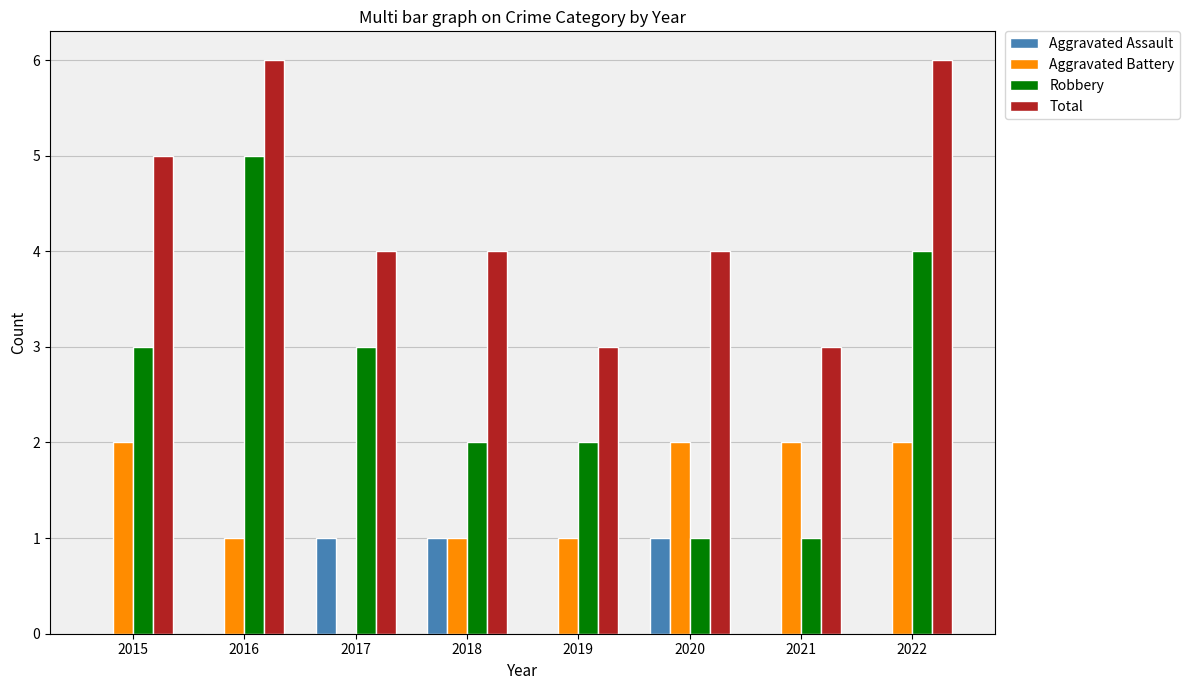

Which series has the largest total across all categories?

Total